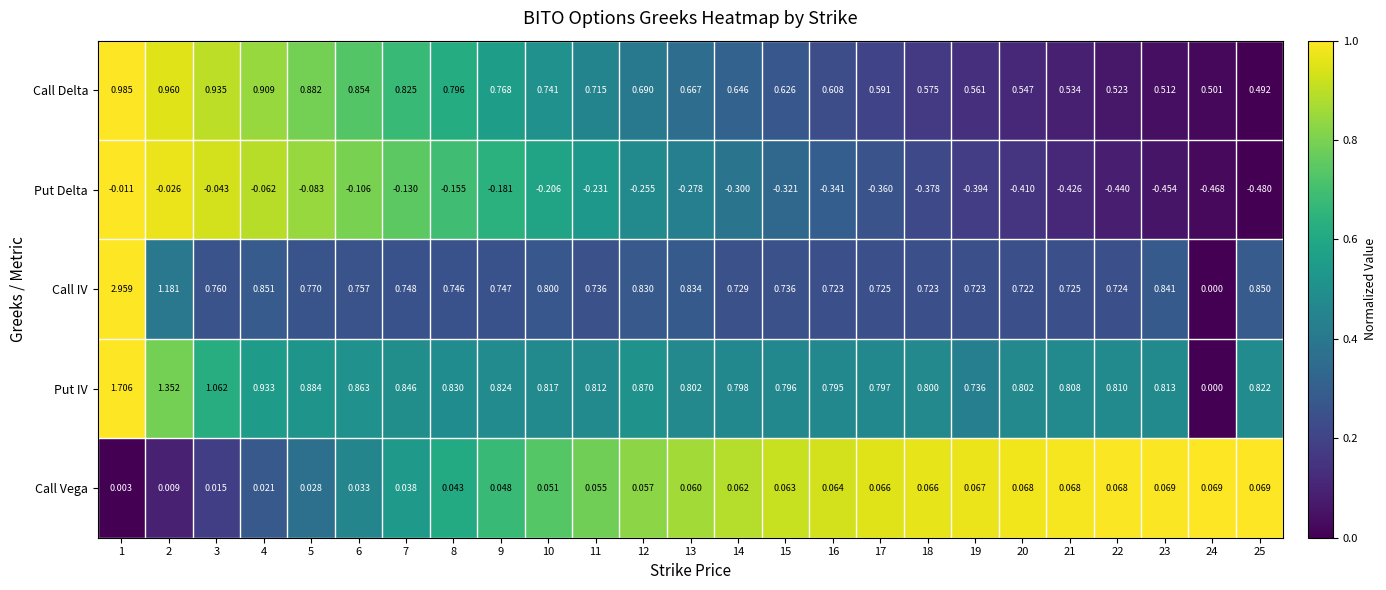

How many distinct data groups are displayed?

5